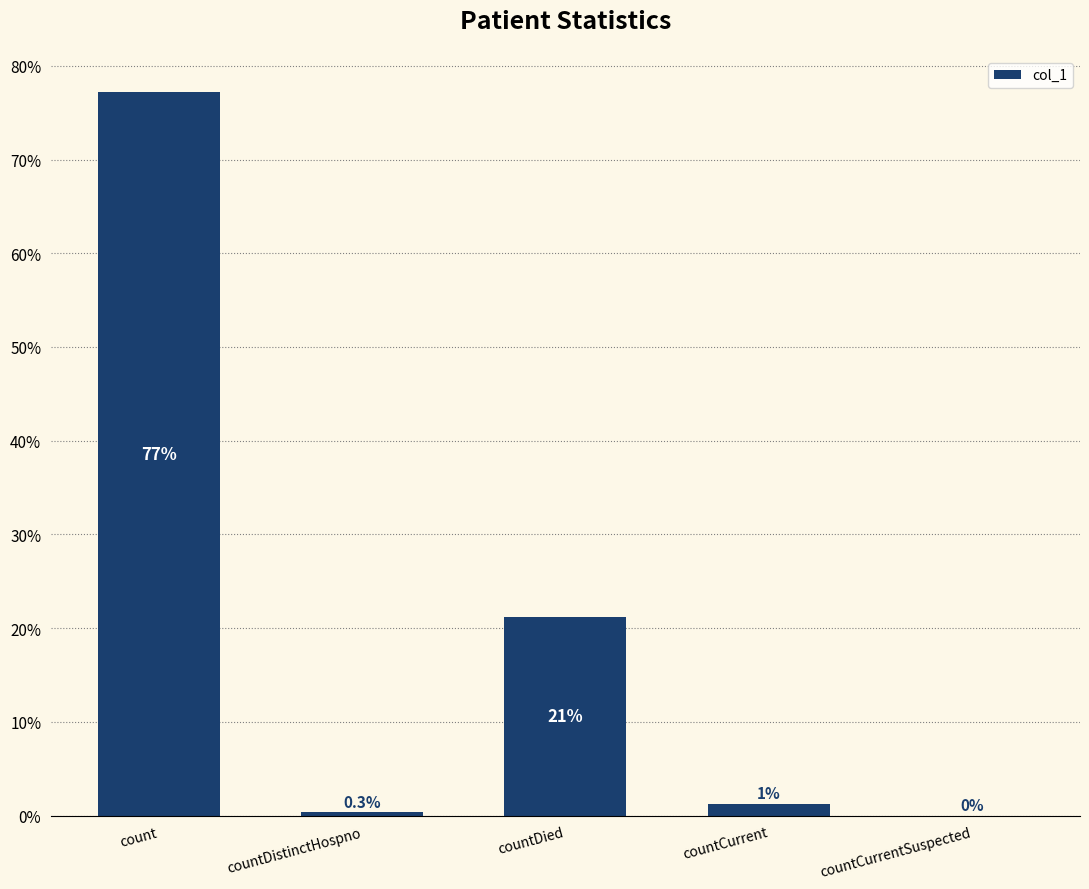

At which label is the value closest to 38?

countDied